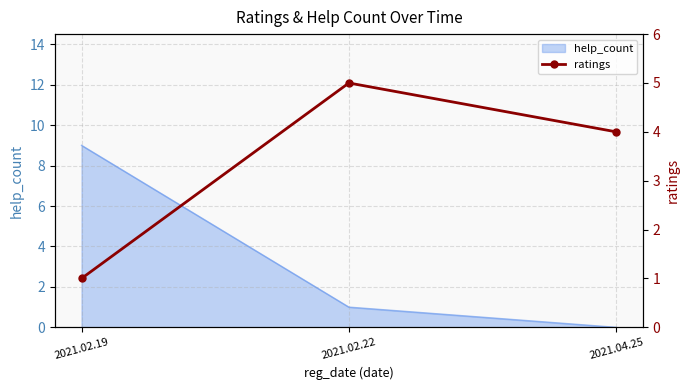

At which label is help_count closest to 4?

2021.02.22